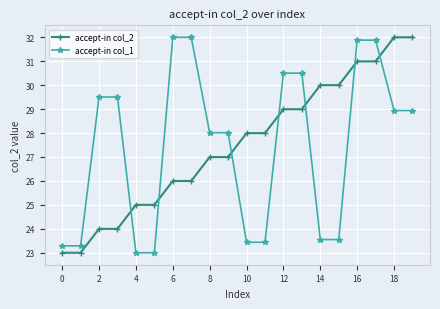

Does the chart display data point markers on the line(s)?

Yes